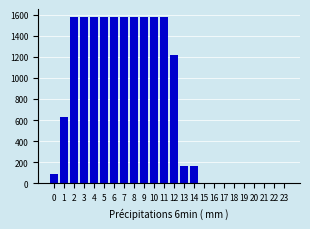

Reading left to right, transcribe all the data shown in this chart.

0=84.4	1=632.4	2=1575.8	3=1575.8	4=1575.8	5=1575.8	6=1575.8	7=1575.8	8=1575.8	9=1575.8	10=1575.8	11=1575.8	12=1221.0	13=160.7	14=160.7	15=0.0	16=0.0	17=0.0	18=0.0	19=0.0	20=0.0	21=0.0	22=0.0	23=0.0